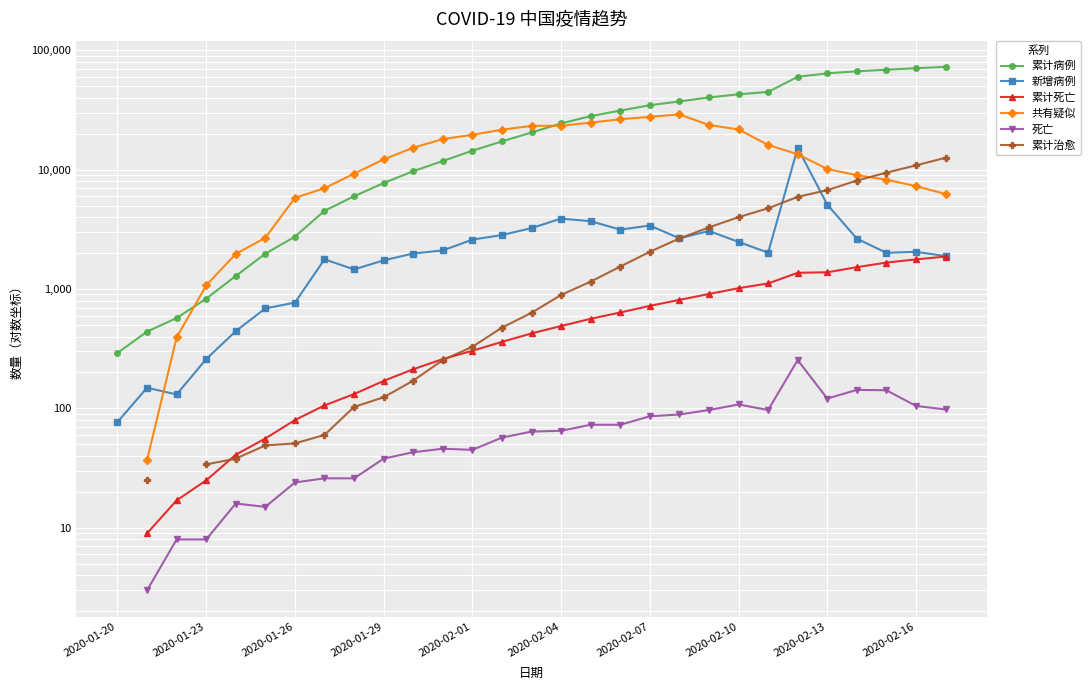

True or false: 累计治愈 and 新增病例 intersect in this chart.

True